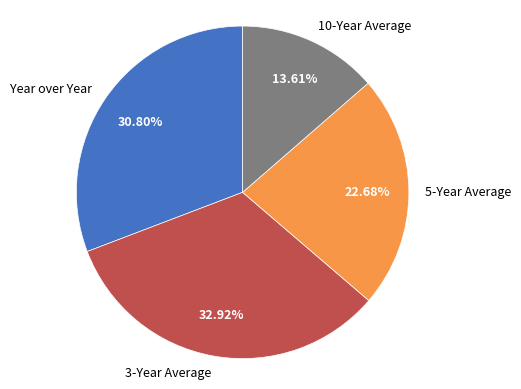

What portion of the pie excludes 10-Year Average?

86.4%